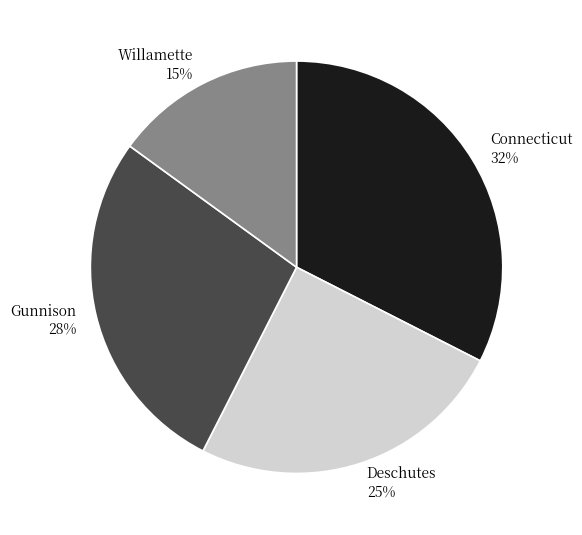

What percentage is the Willamette slice, to the nearest percent?

15%